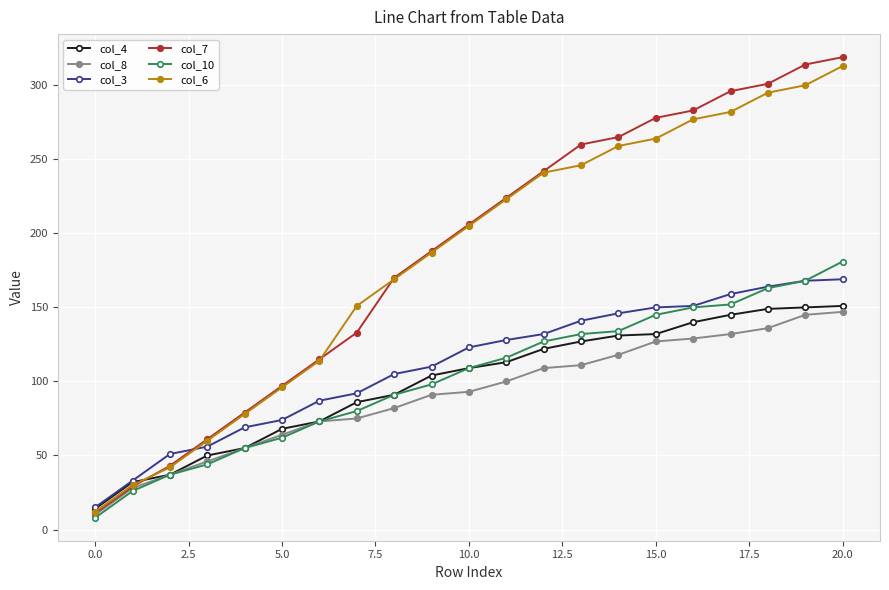

What is the maximum value shown in the chart?

319